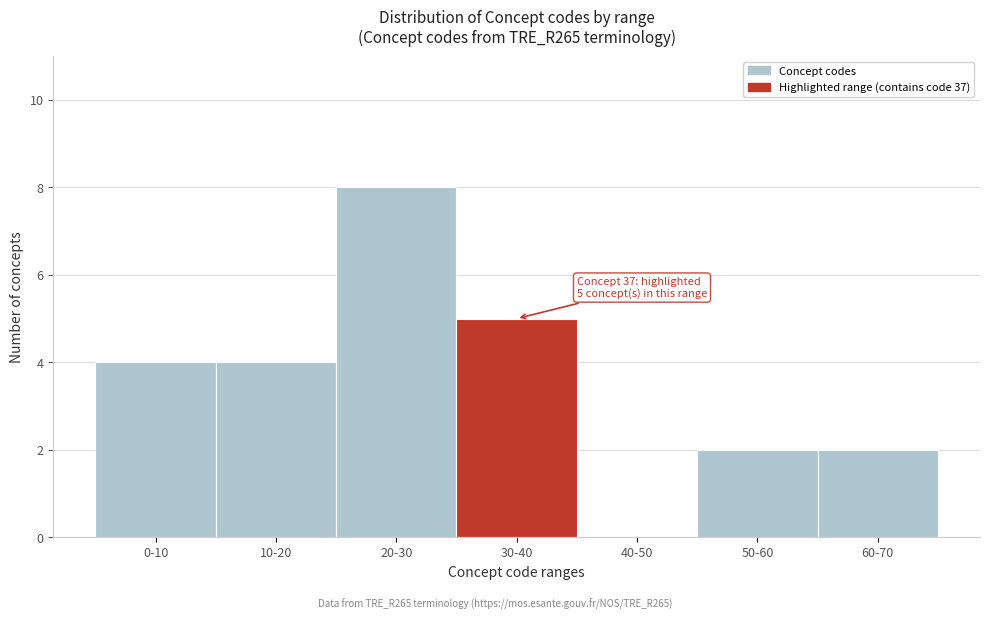

Reading left to right, transcribe all the data shown in this chart.

0-10=4	10-20=4	20-30=8	30-40=5	40-50=0	50-60=2	60-70=2